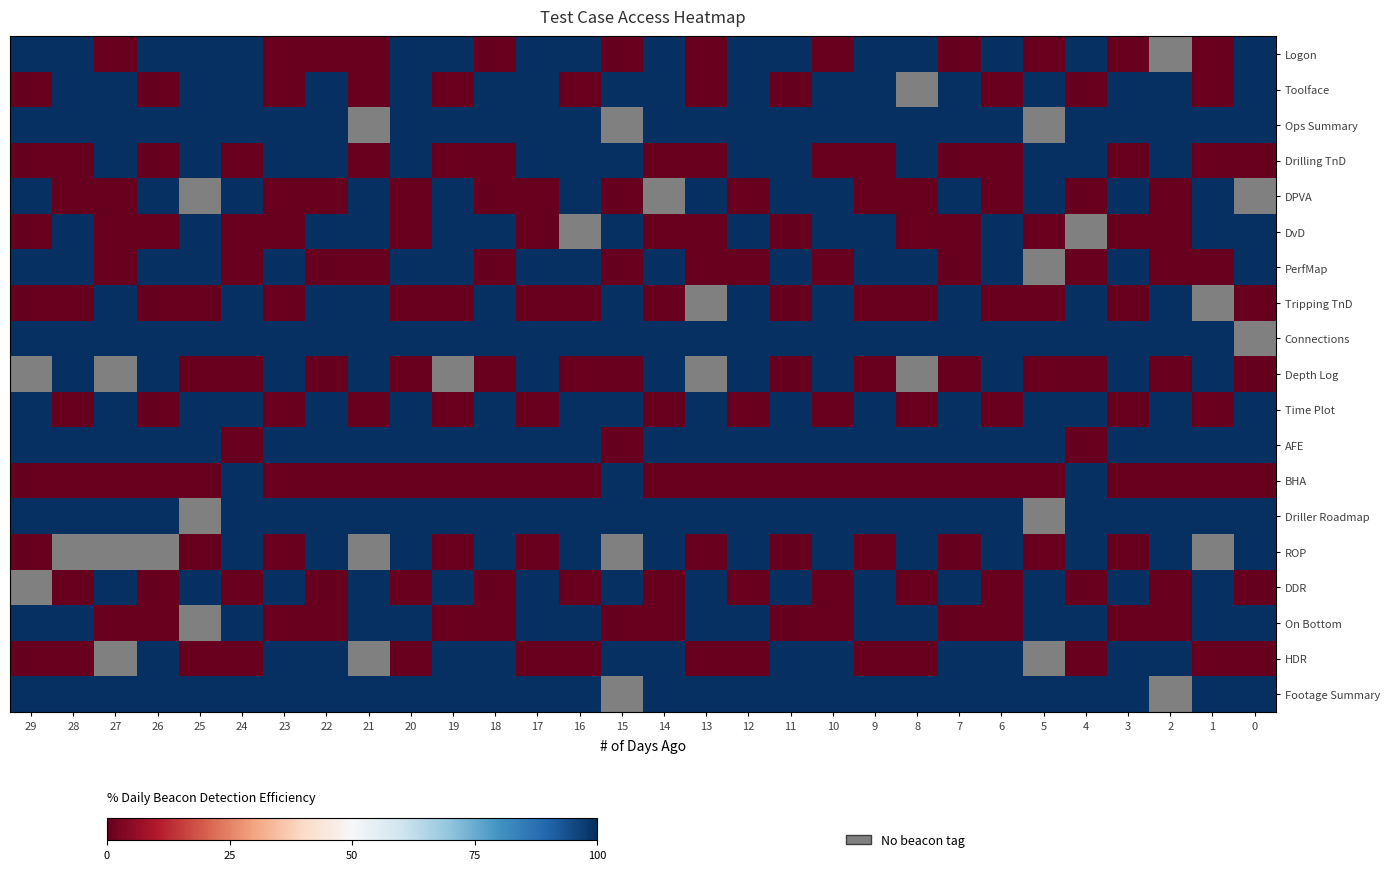

The value of Ops Summary at 10 is 161.9. True or false?

False